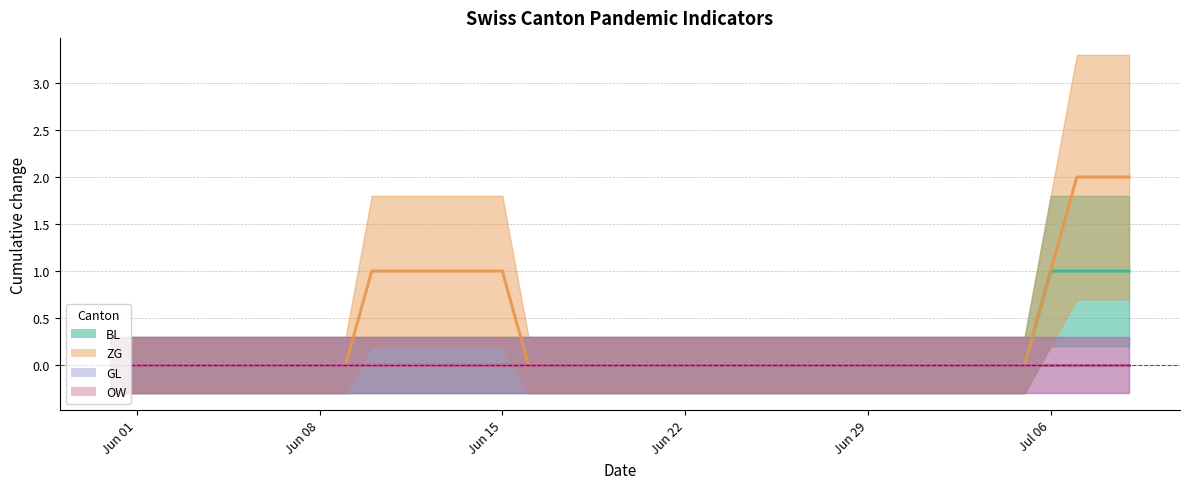

Which series has the largest range (max minus min)?

ZG